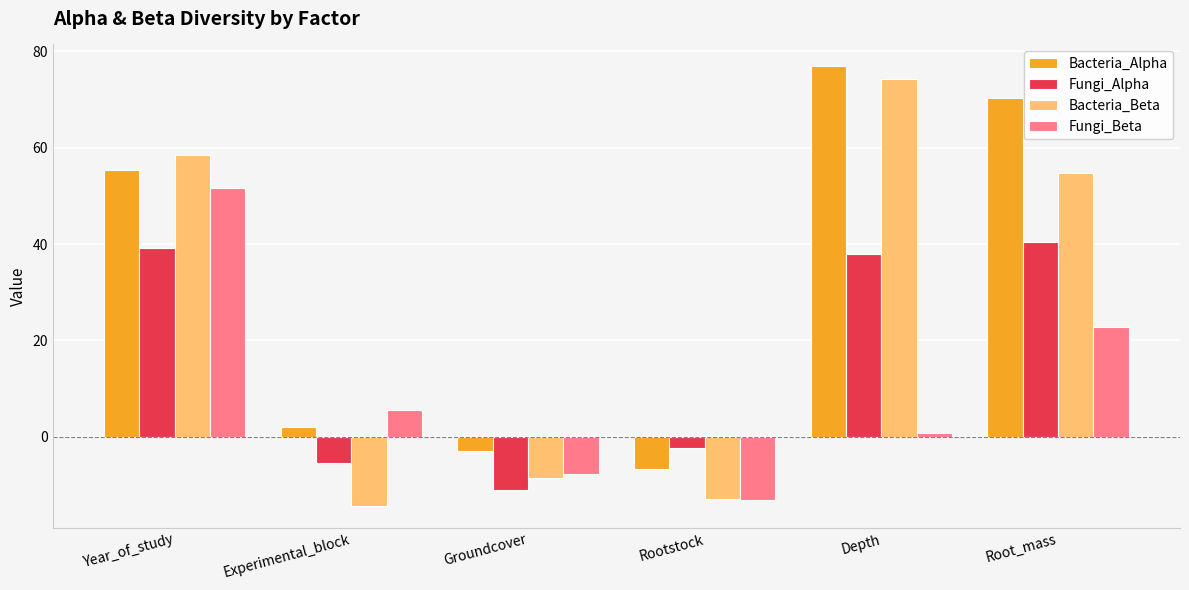

Count the number of categories in the chart.

6